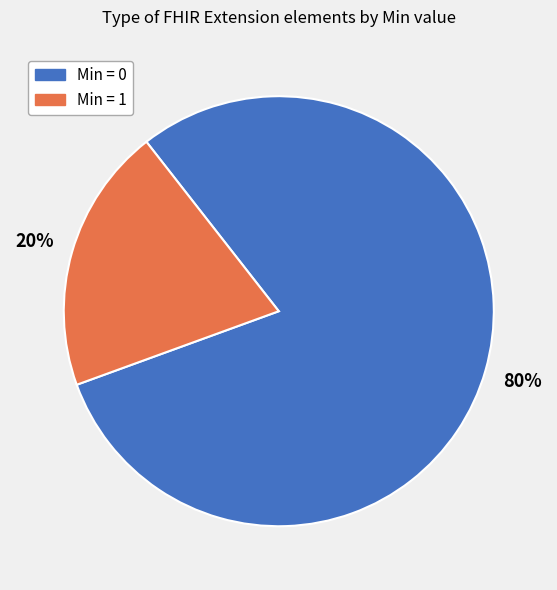

Does any single category account for the majority?

Yes